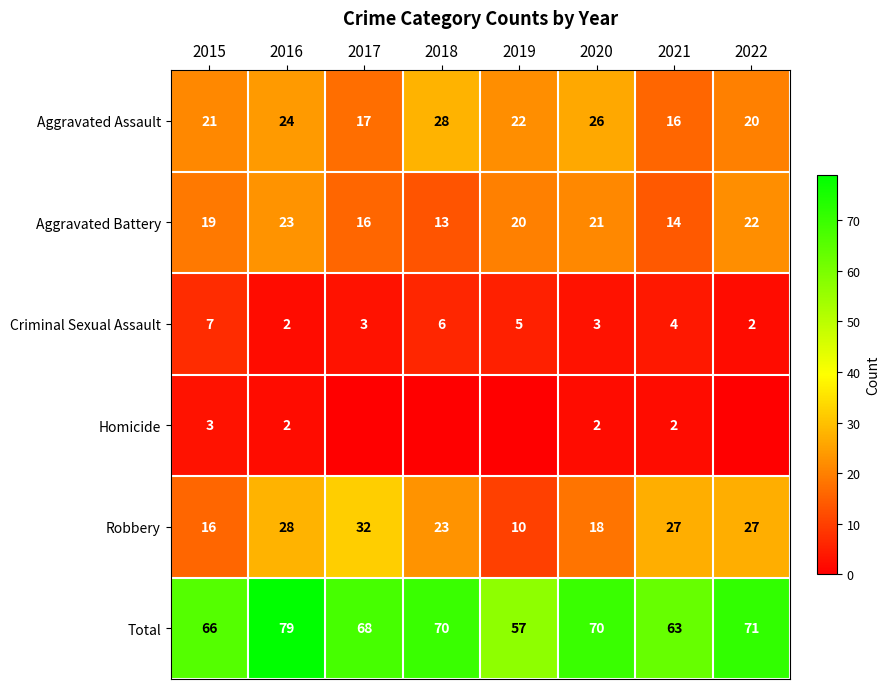

At which category is the sum across all series the highest?

2016